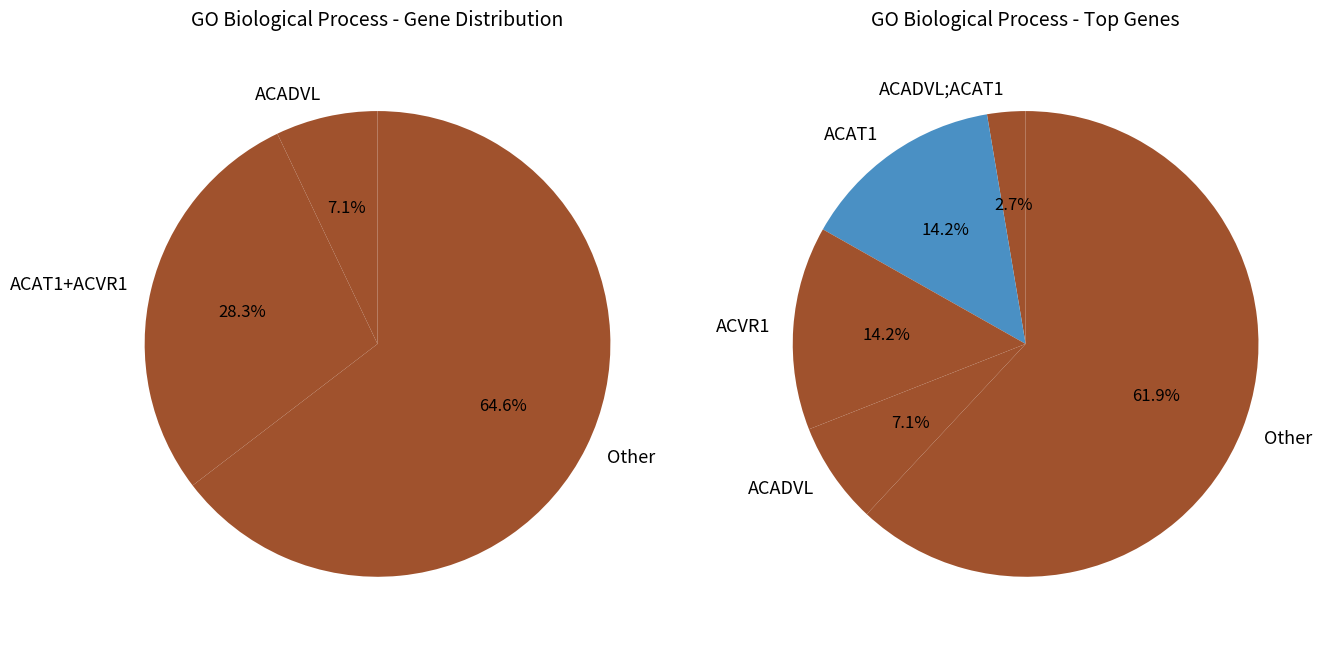

Which category has the smallest portion of the pie?

ACADVL;ACAT1